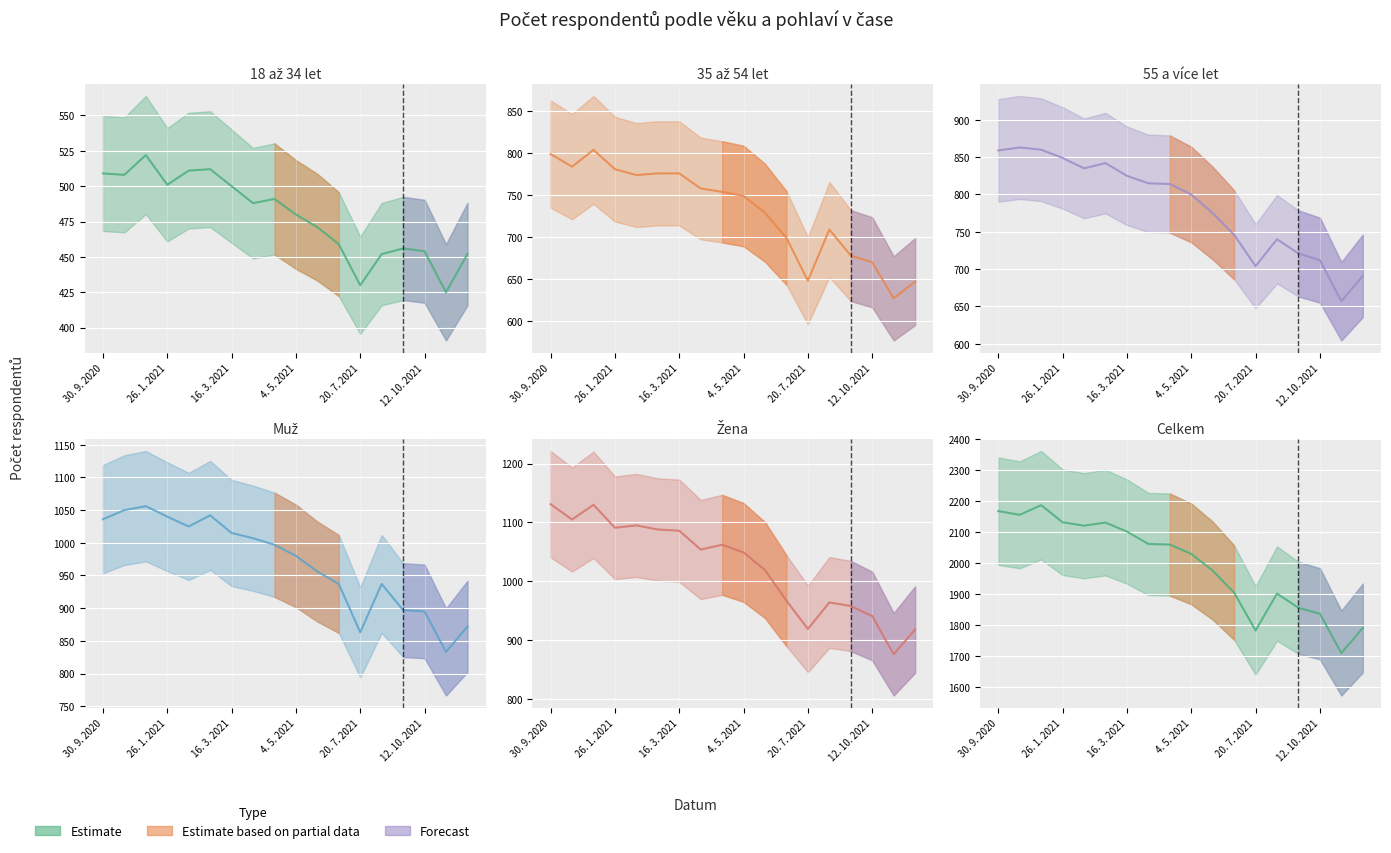

True or false: Žena has more than 2 interior local peaks.

True